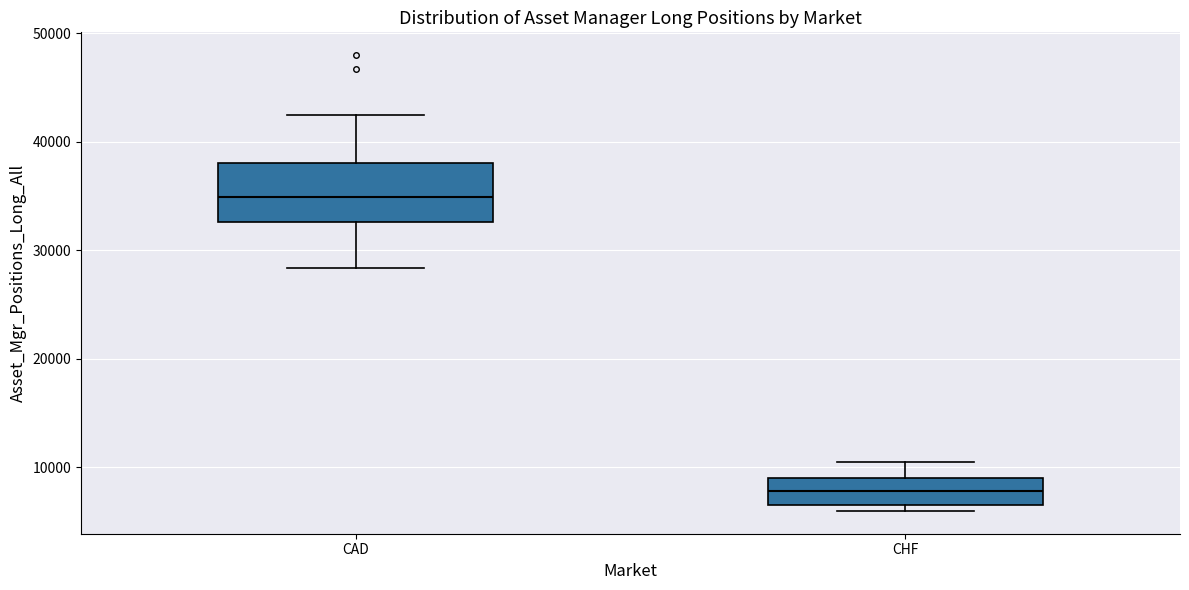

Where is the upper edge of the box for CAD on the y-axis? The values are not printed on the chart, so give them approximately, as read against the axis.

38000